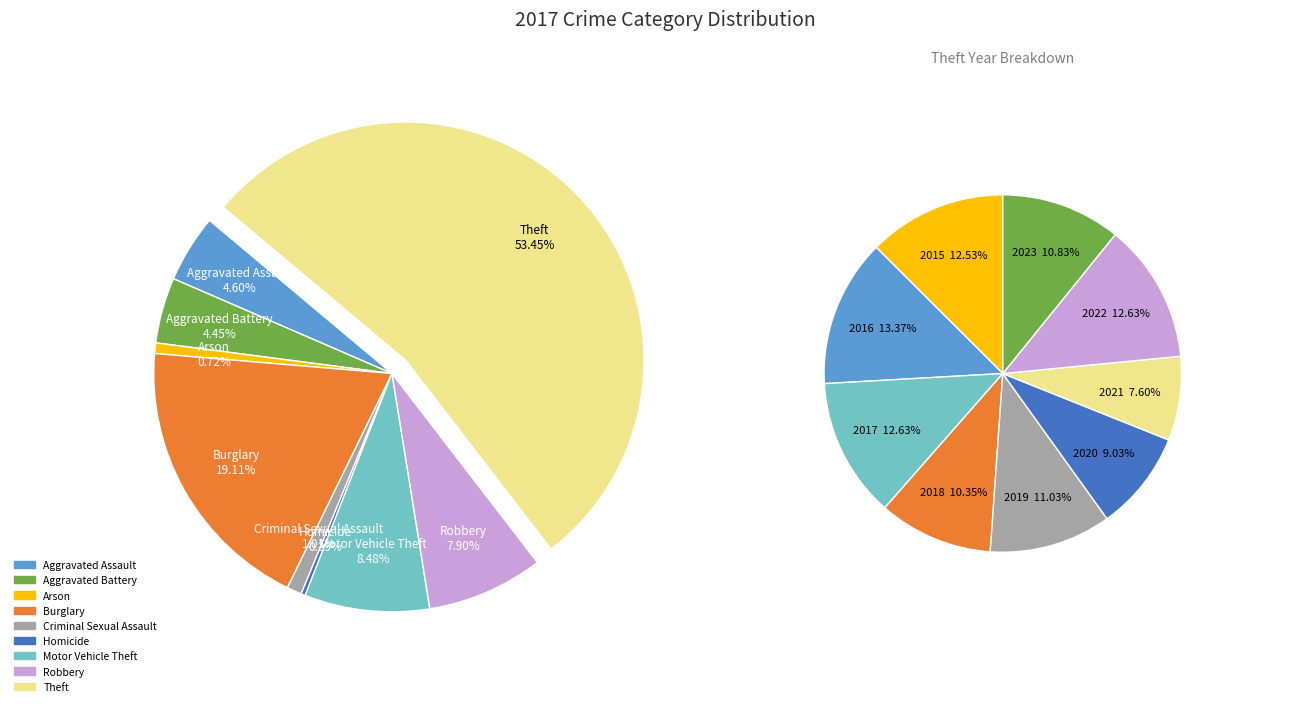

To the nearest percent, what is the average slice percentage?

11%